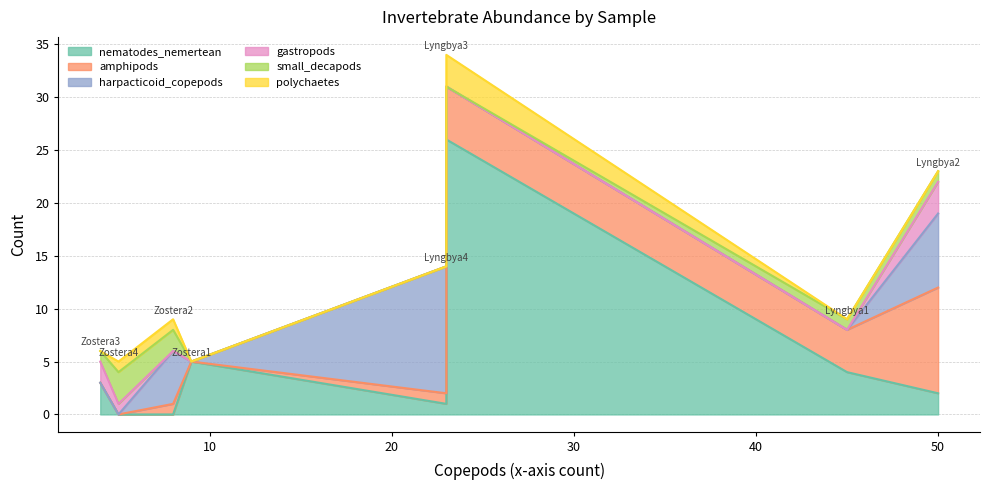

Is it true that gastropods equals 2 at Zostera3?

True